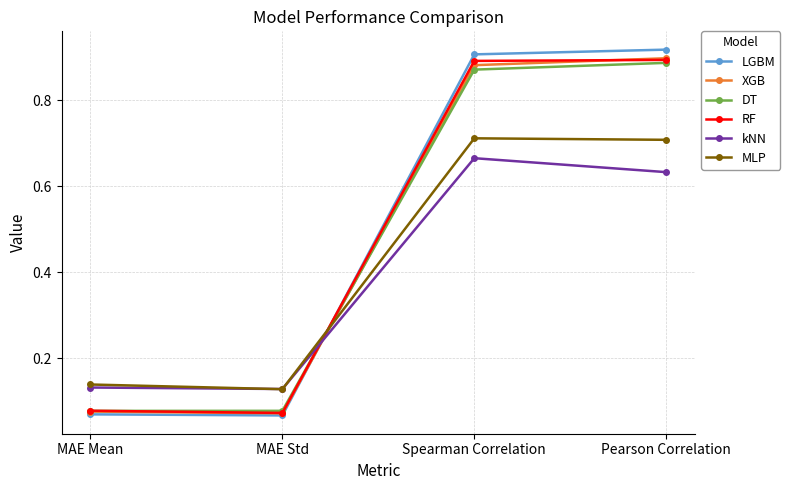

What is the label of the 2nd point from the left?

MAE Std